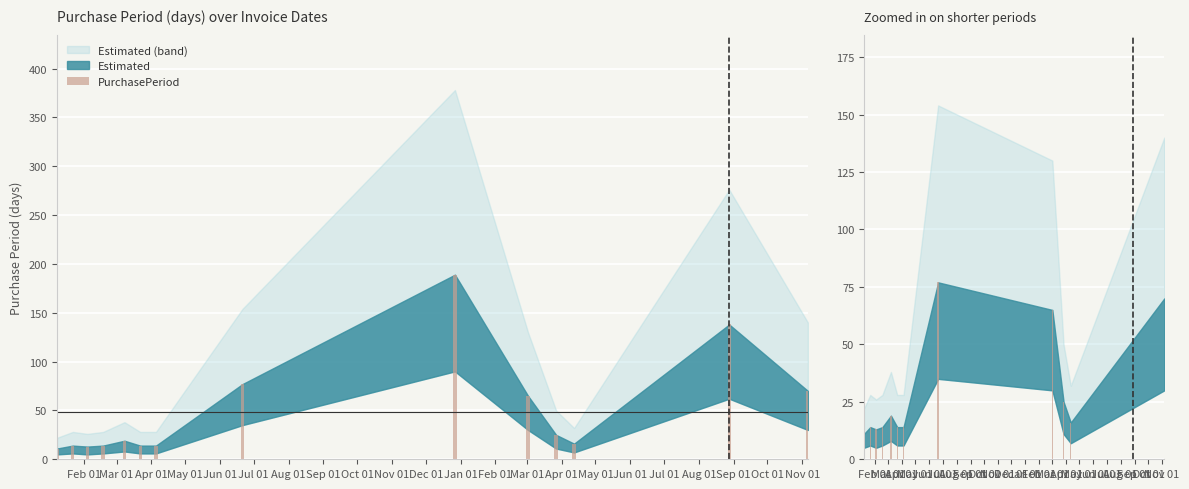

What is the sum of the values at Feb 01 and Nov 01?

36